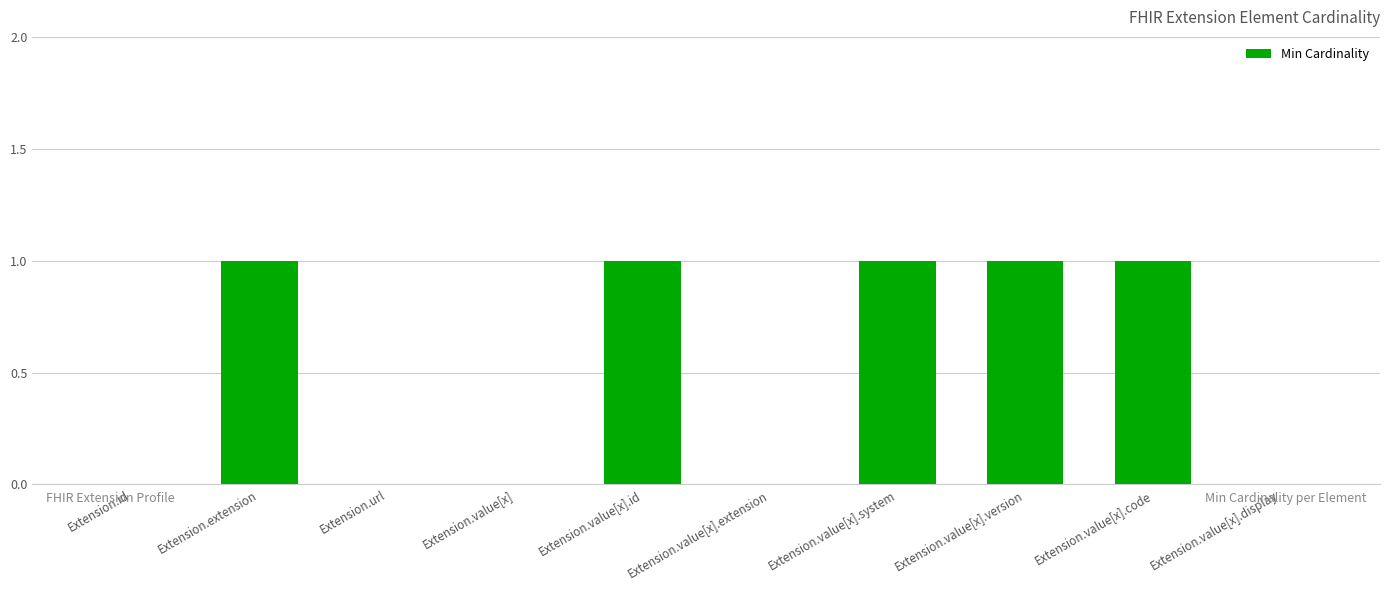

Are the bars horizontal?

No